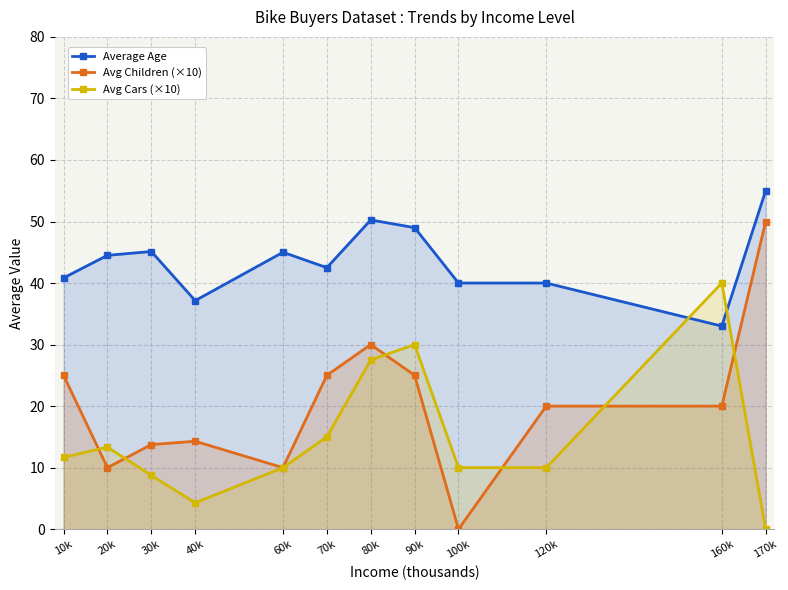

What is the maximum value for Average Age?

55.0